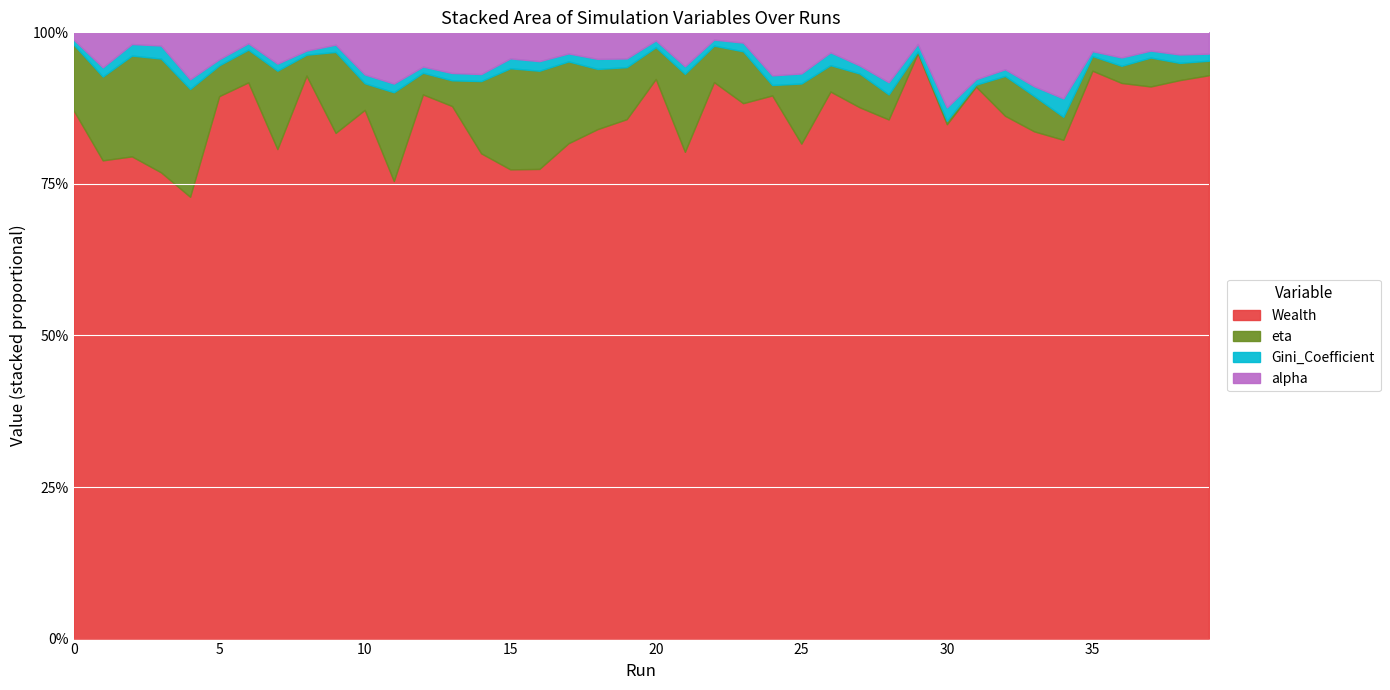

In alpha, how many points are higher than both neighbors (excluding endpoints)?

11